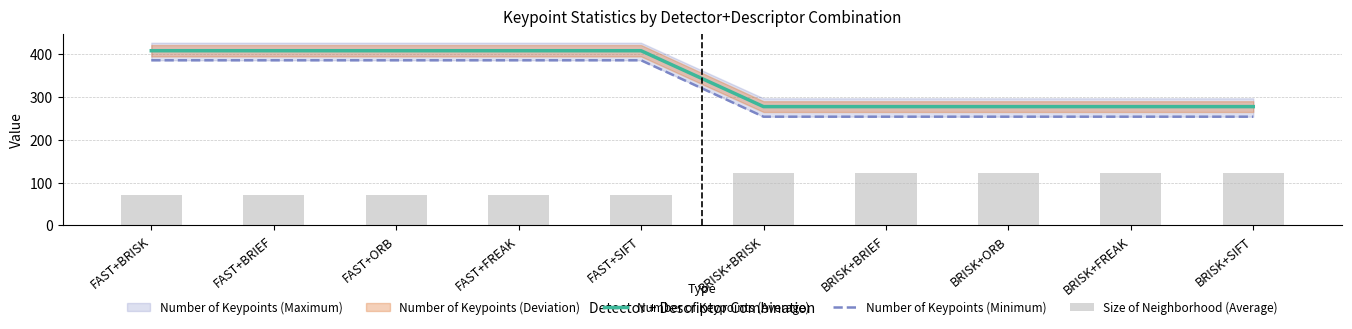

Is the value of Size of Neighborhood (Average) at FAST+FREAK greater than the value of Number of Keypoints (Minimum) at FAST+ORB?

No